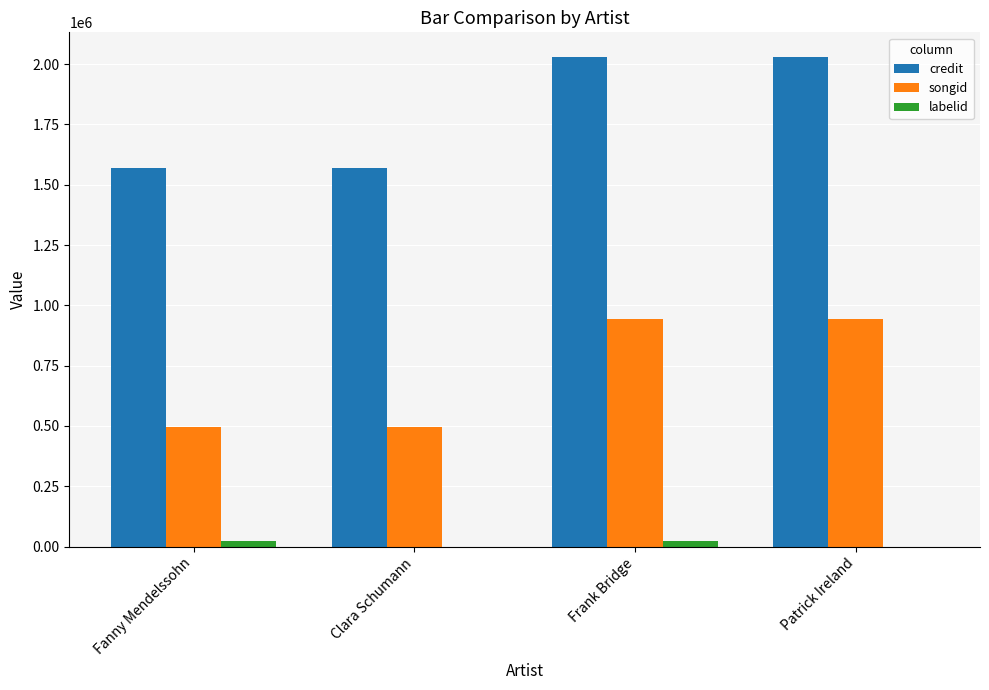

Which series has the largest range (max minus min)?

credit